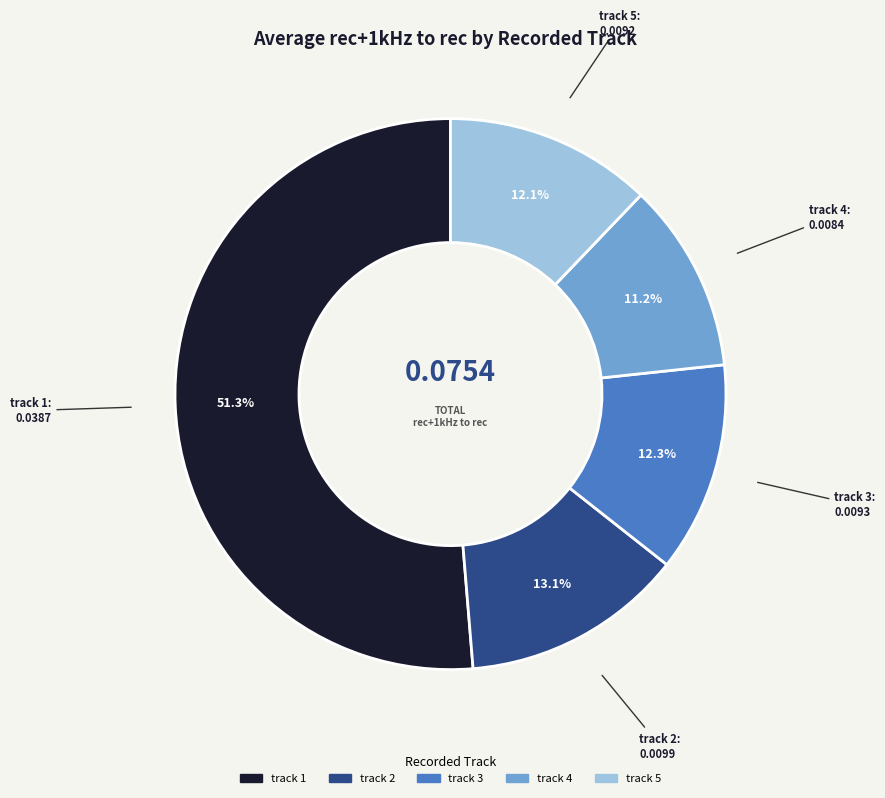

How many segments does this pie chart have?

5